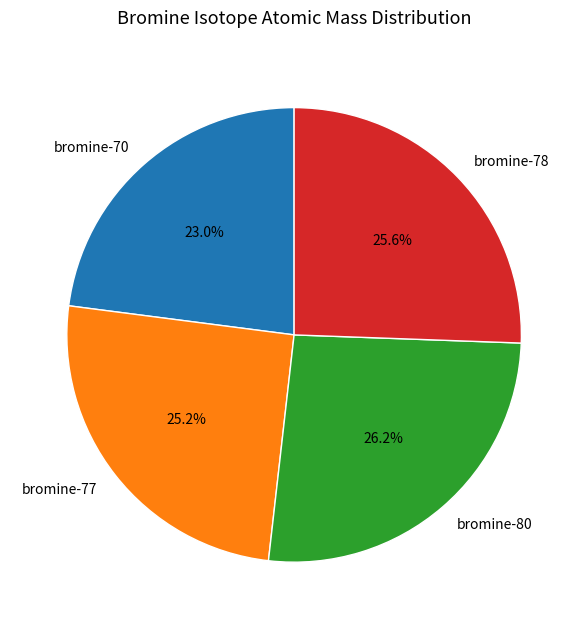

Is there any slice that represents more than half of the pie?

No